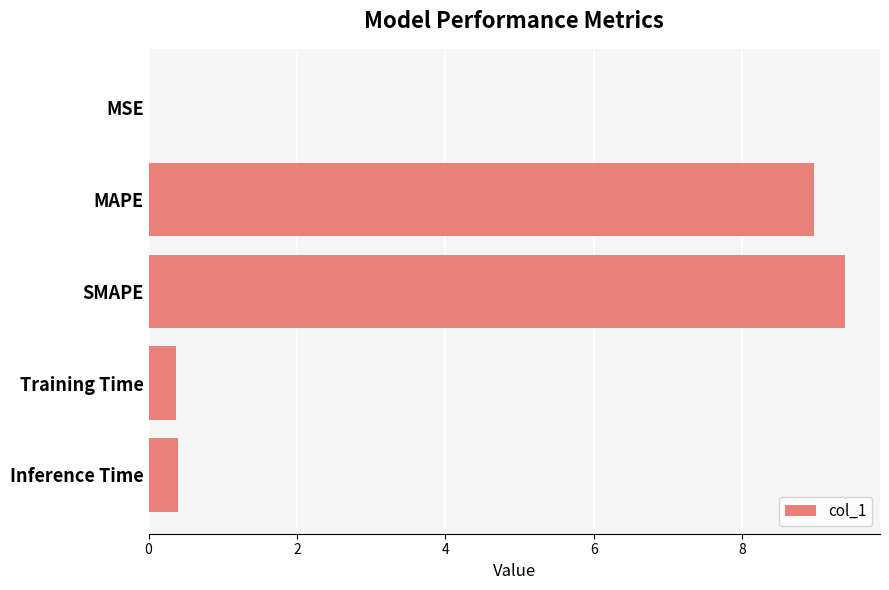

Between MAPE and SMAPE, which is larger?

SMAPE